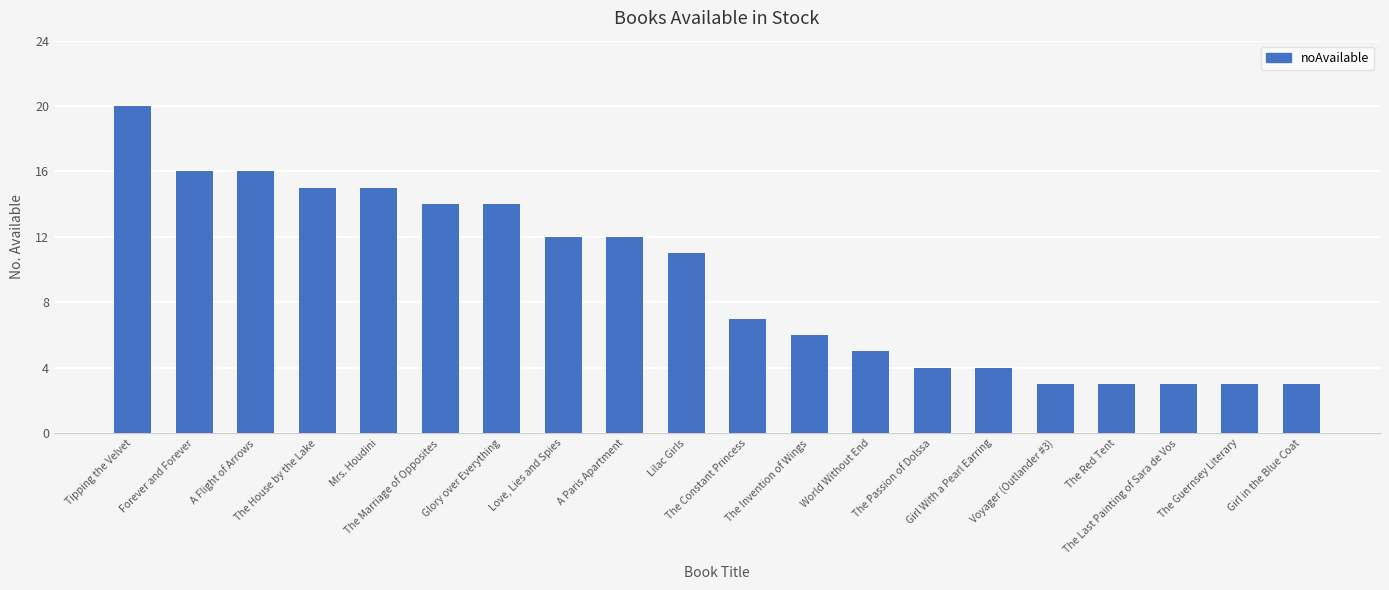

What is the sum of all values?

186